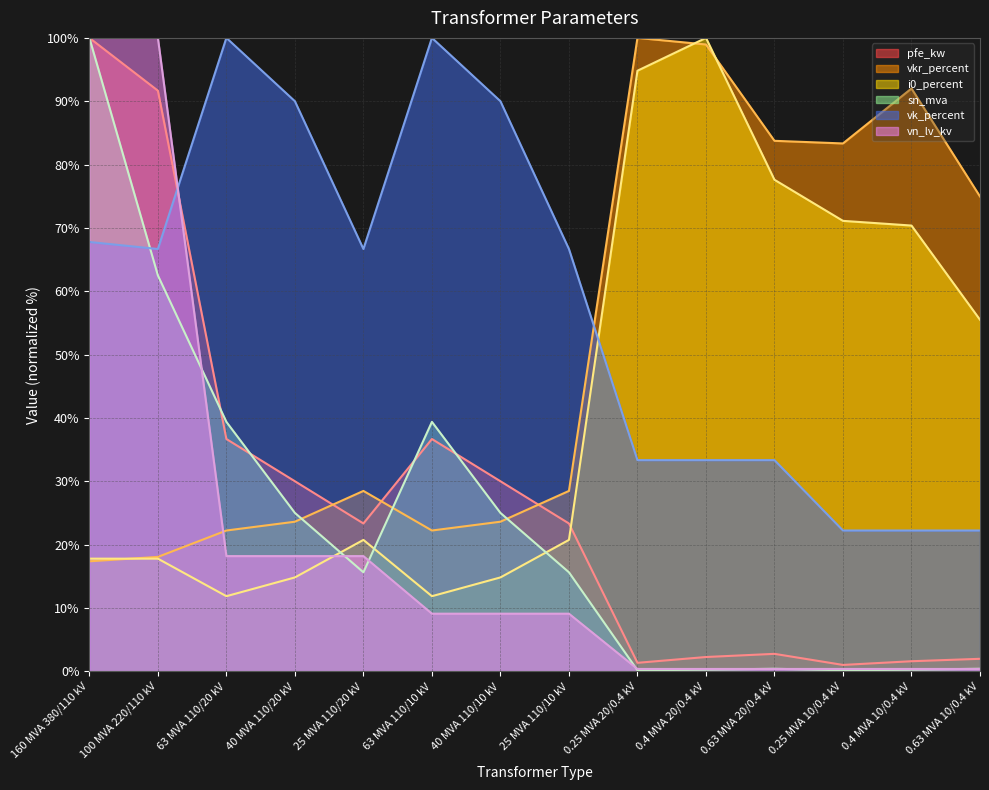

Between which two adjacent categories do i0_percent and sn_mva first intersect?

40 MVA 110/20 kV and 25 MVA 110/20 kV